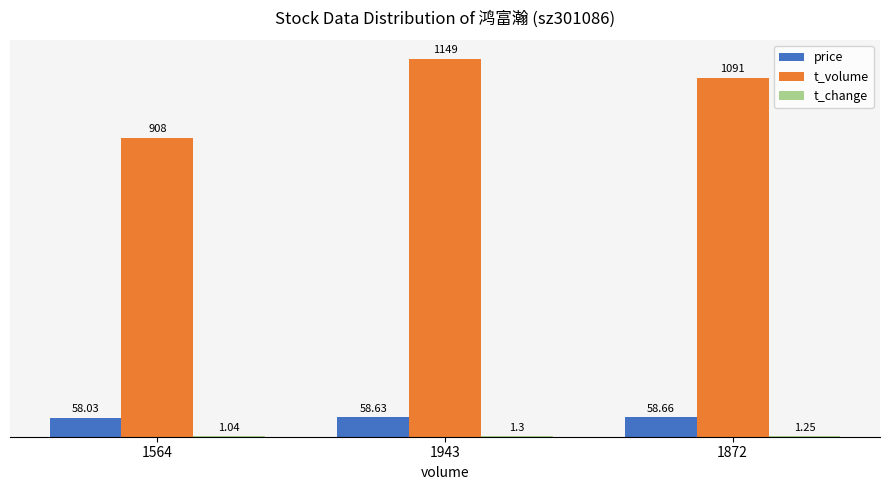

What is the sum of the price values at 1872 and 1564?

116.7